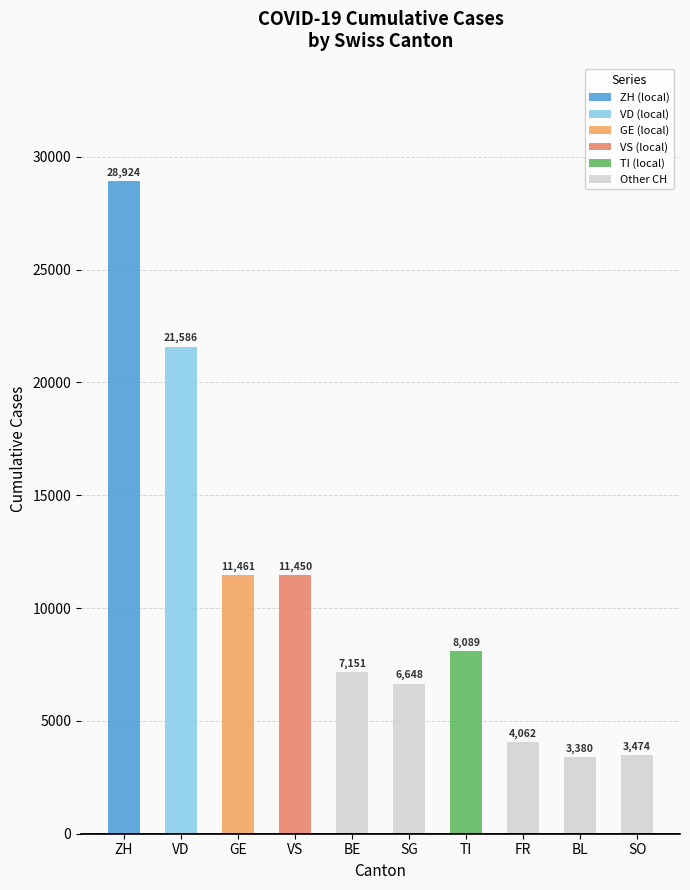

How many categories are shown in the chart?

10